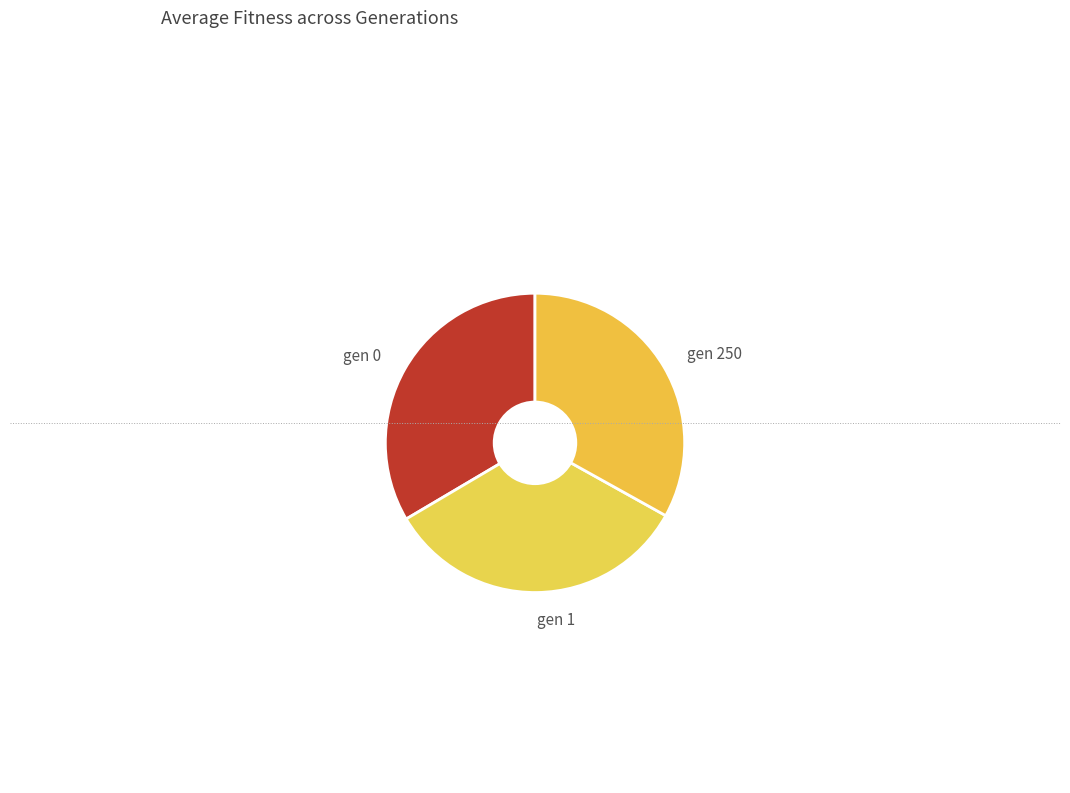

How many segments does this pie chart have?

3